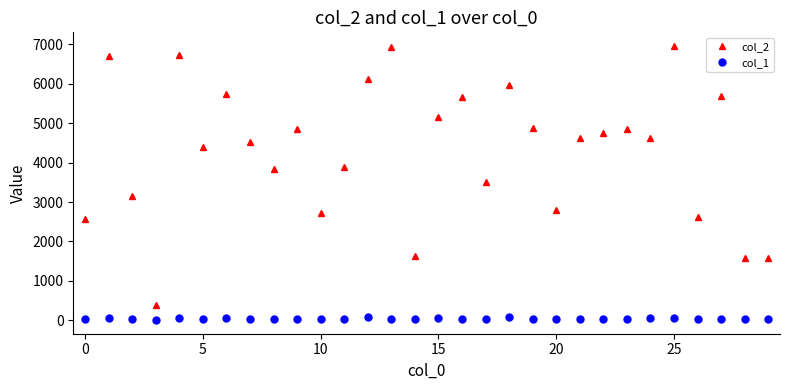

At how many categories does at least one series exceed 192?

30